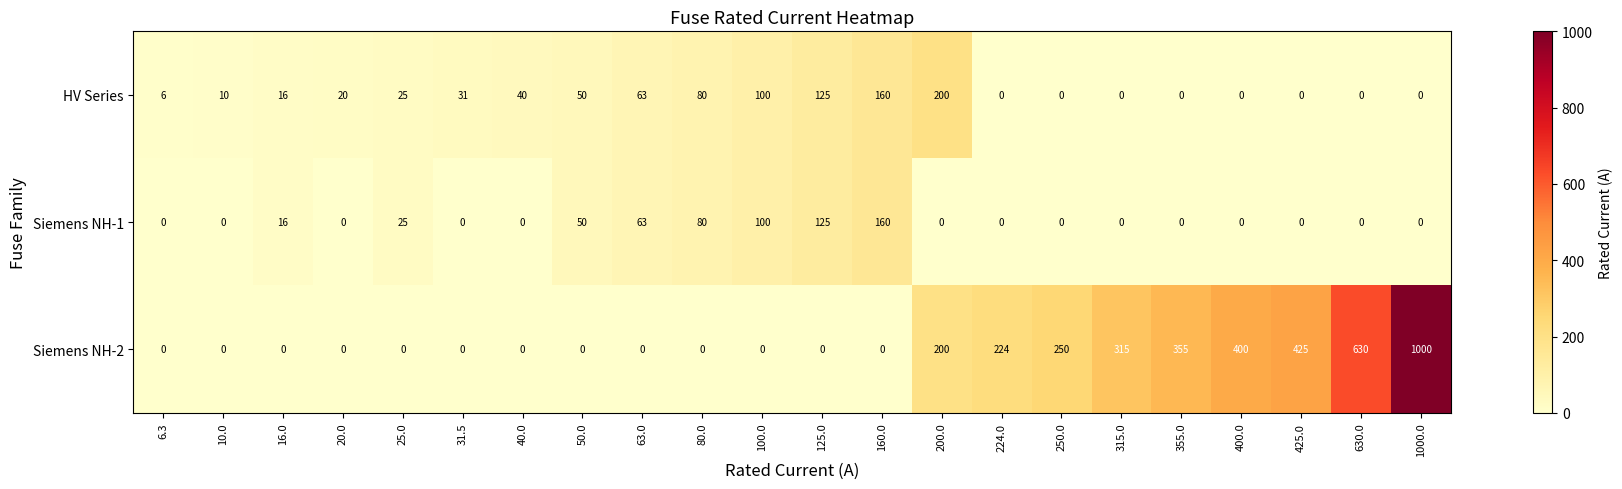

The HV Series series shows 31 at 31.5. True or false?

True